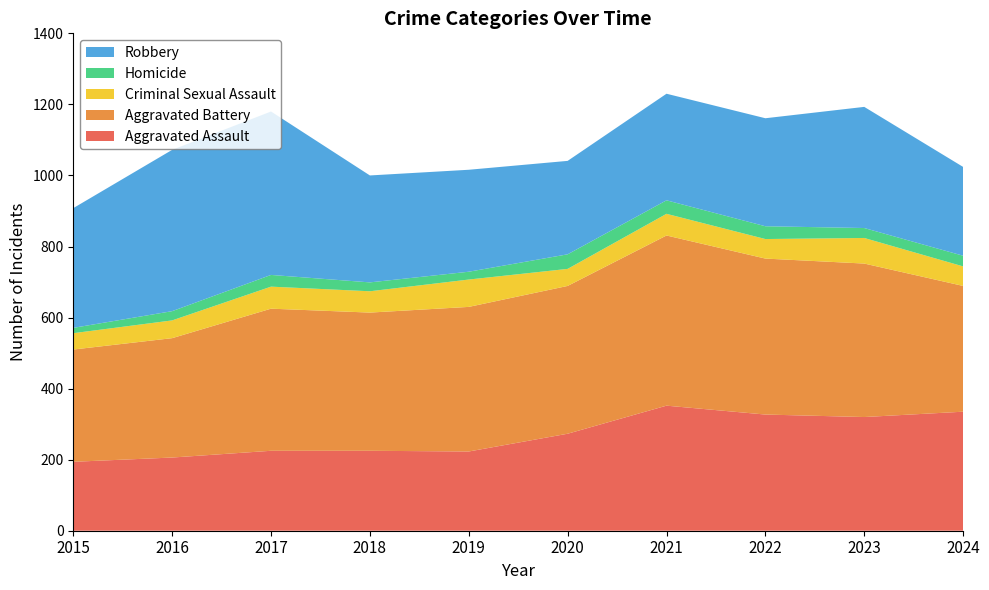

Reading left to right, what are all the values shown in this chart?

Aggravated Assault: 194	206	225	225	223	273	352	327	320	335
Aggravated Battery: 316	336	400	389	407	416	479	439	432	354
Criminal Sexual Assault: 46	50	62	60	77	48	61	55	72	55
Homicide: 15	26	33	25	22	41	38	36	28	30
Robbery: 337	454	460	301	287	263	300	304	341	250